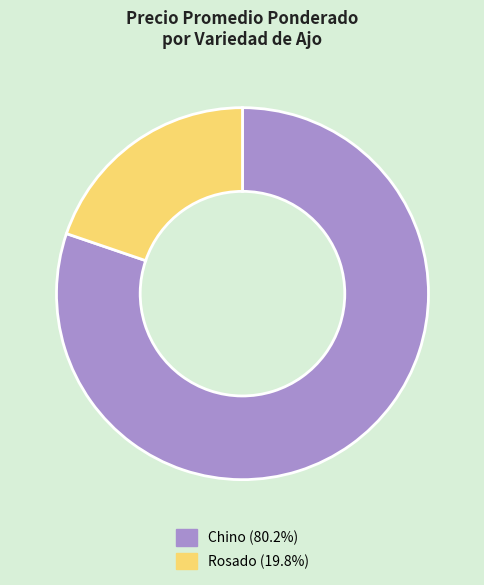

Is Rosado the majority of the pie?

No